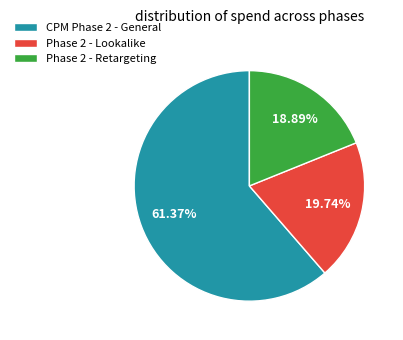

To the nearest percent, what is the average slice percentage?

33%